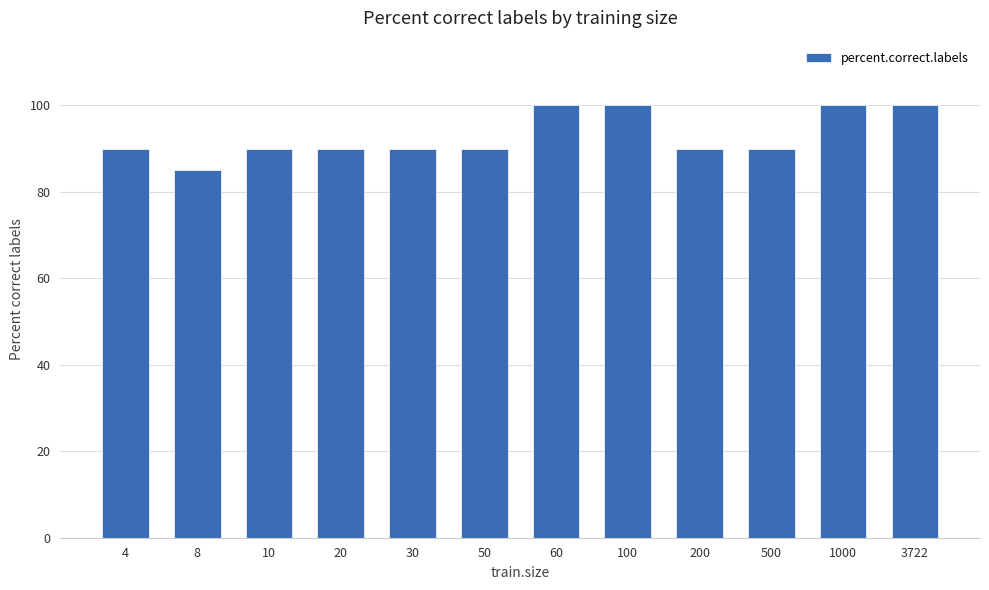

What value does the data have at 20?

90